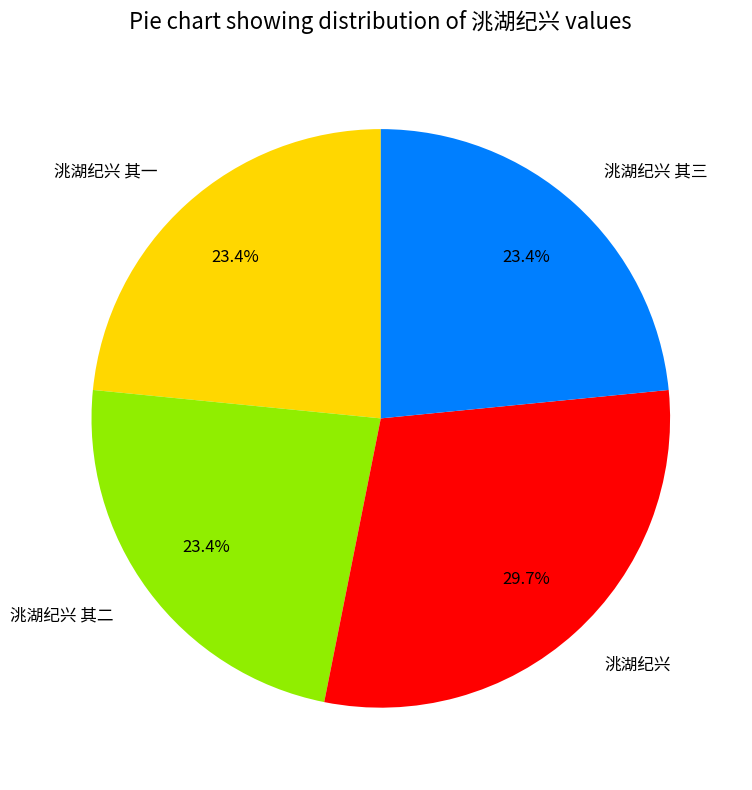

Approximately how many times larger is the value at 洮湖纪兴 其二 compared to 洮湖纪兴 其一?

1.0